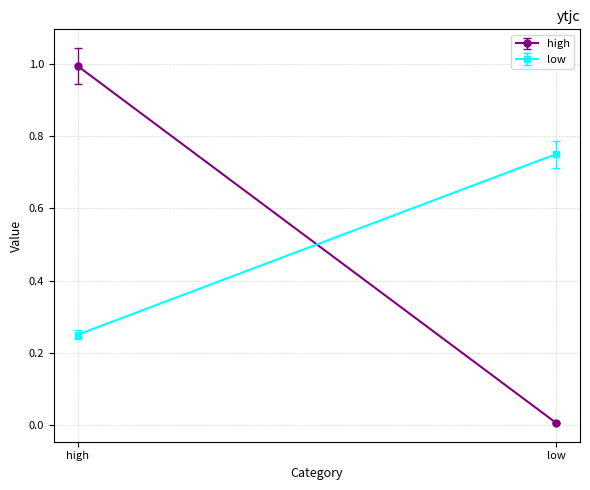

Between low and high, which is larger?

high